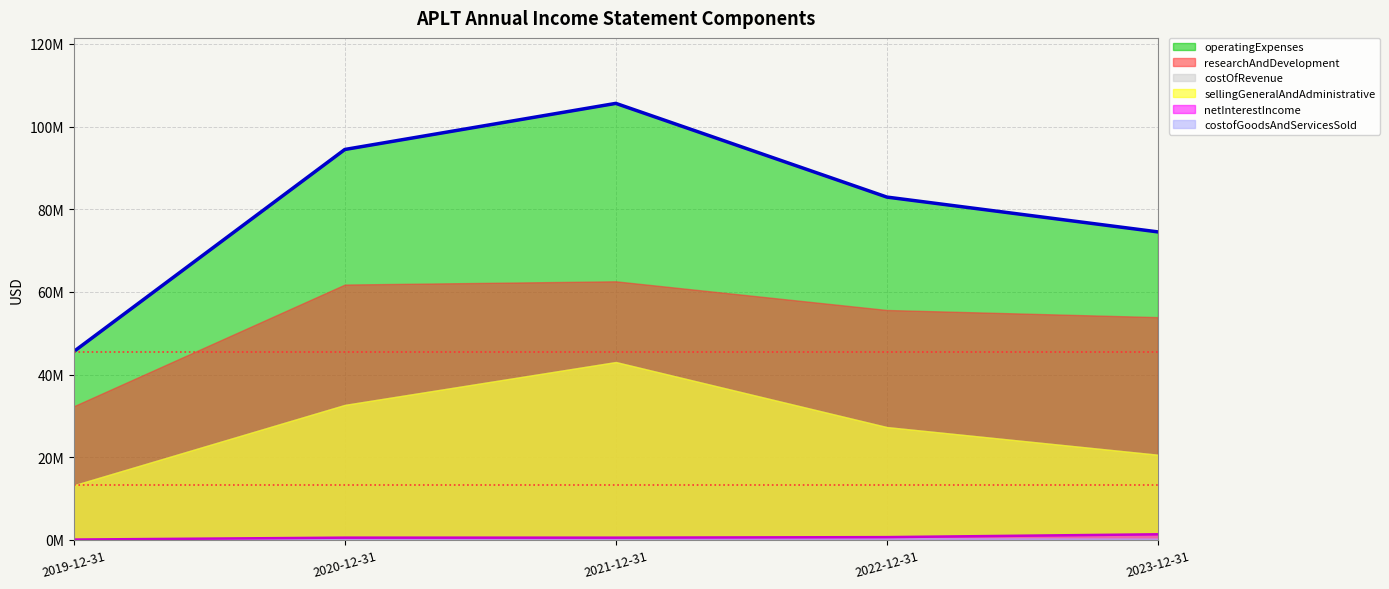

What is the label of the 2nd point from the left?

2020-12-31